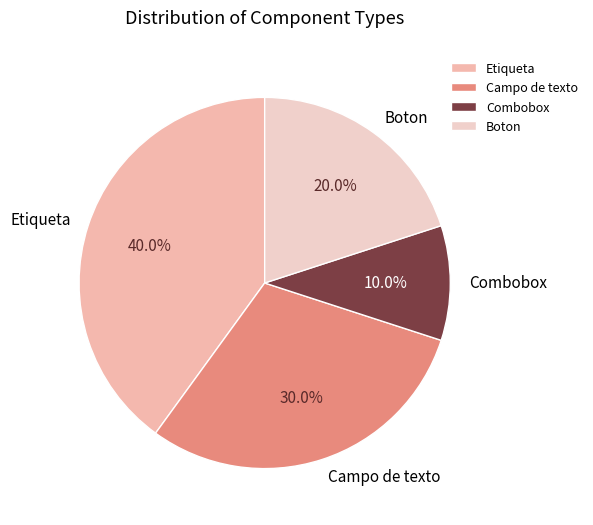

To the nearest percent, what is the combined percentage of Combobox and Etiqueta?

50%